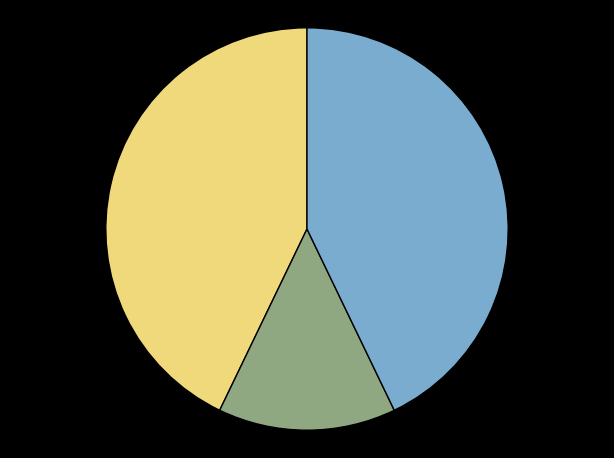

Is there any slice that represents more than half of the pie?

No